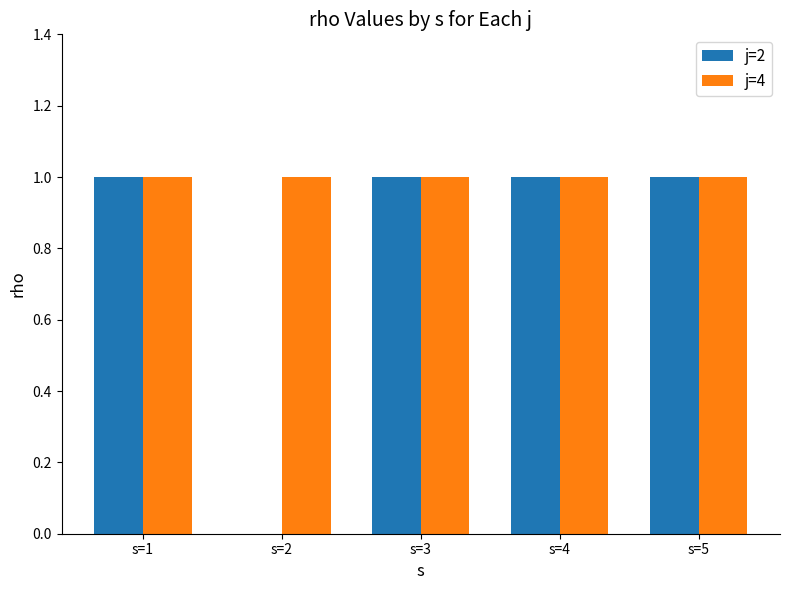

Reading right to left, extract all data points from this chart.

j=2: s=5=1	s=4=1	s=3=1	s=2=0	s=1=1
j=4: s=5=1	s=4=1	s=3=1	s=2=1	s=1=1